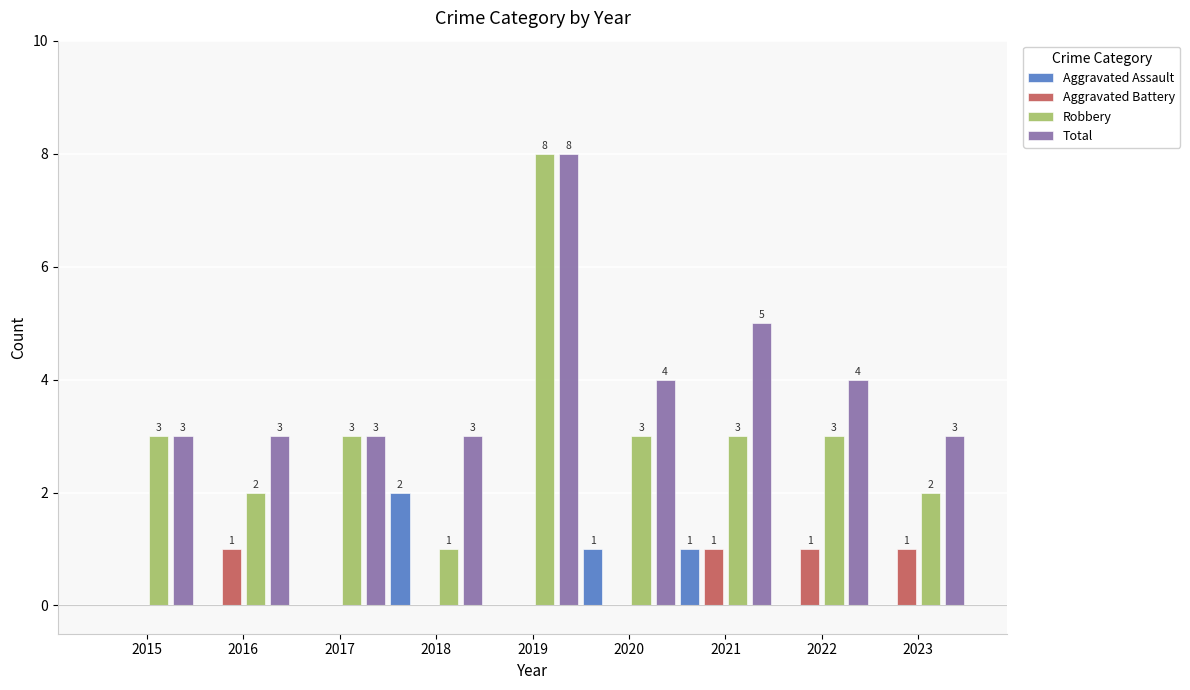

What is the sum of the Robbery values at 2018 and 2021?

4